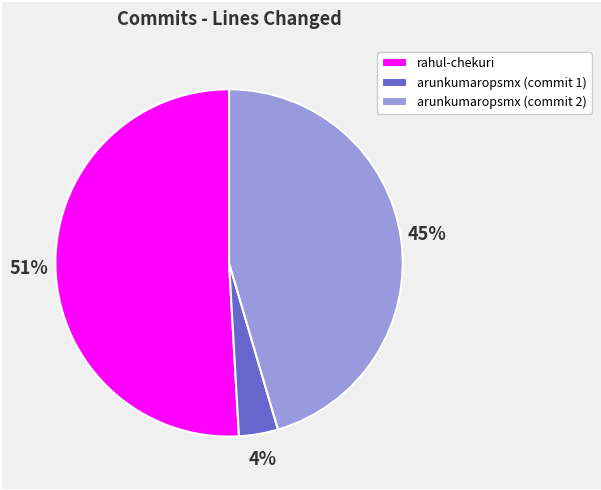

Which slice represents more than half of the pie?

rahul-chekuri